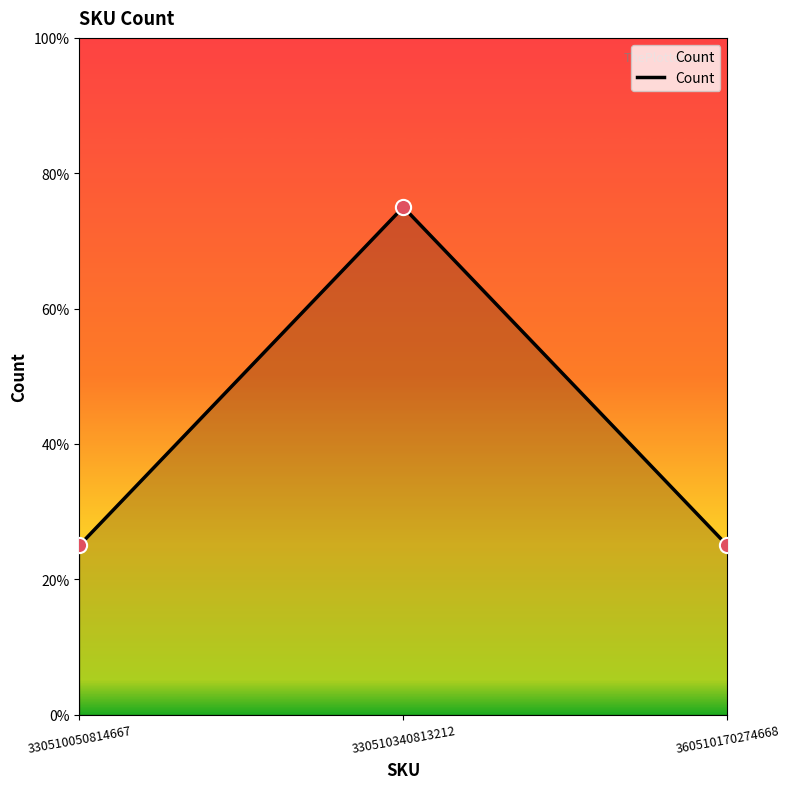

Which has a higher value, 330510050814667 or 360510170274668?

330510050814667